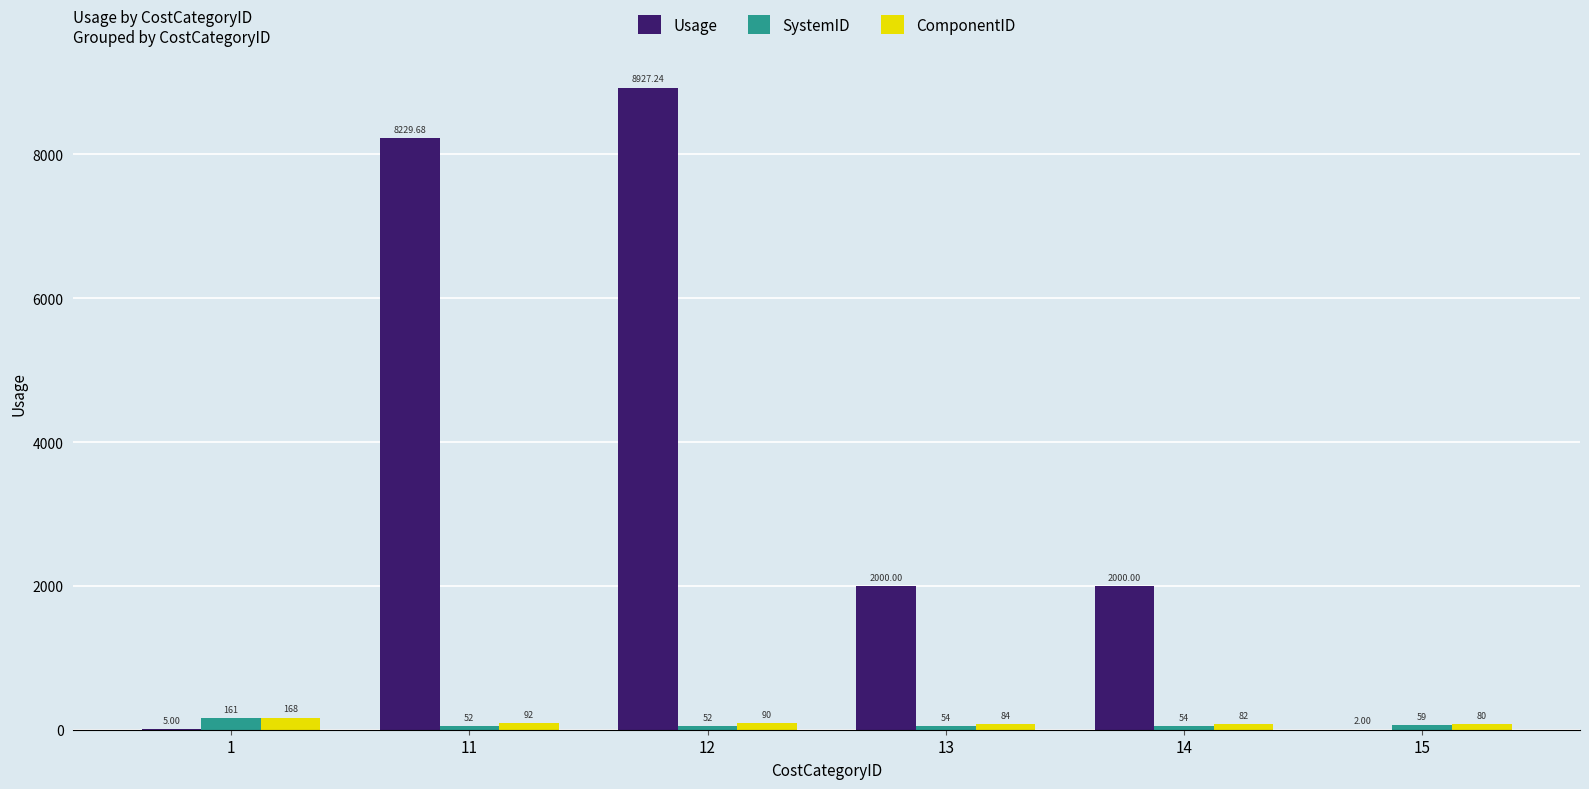

What is the sum of all SystemID values?

432.0